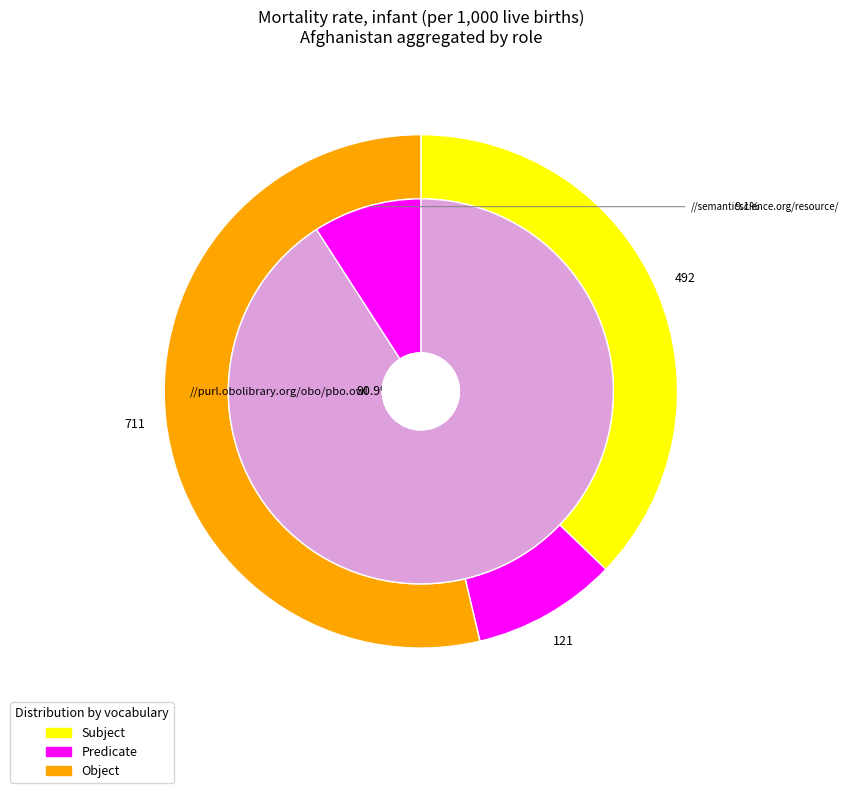

Does 1990 account for over 50% of the chart?

No